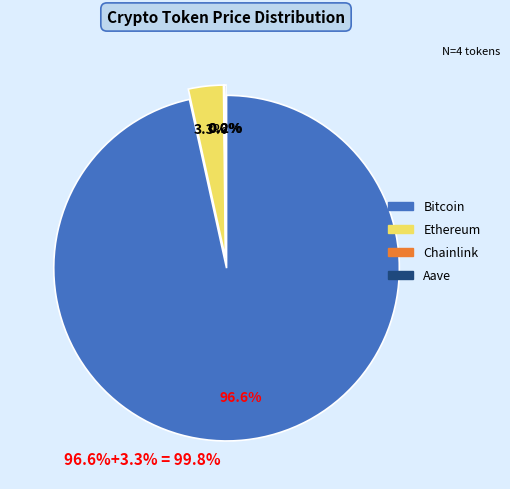

Between Chainlink and Bitcoin, which is larger?

Bitcoin